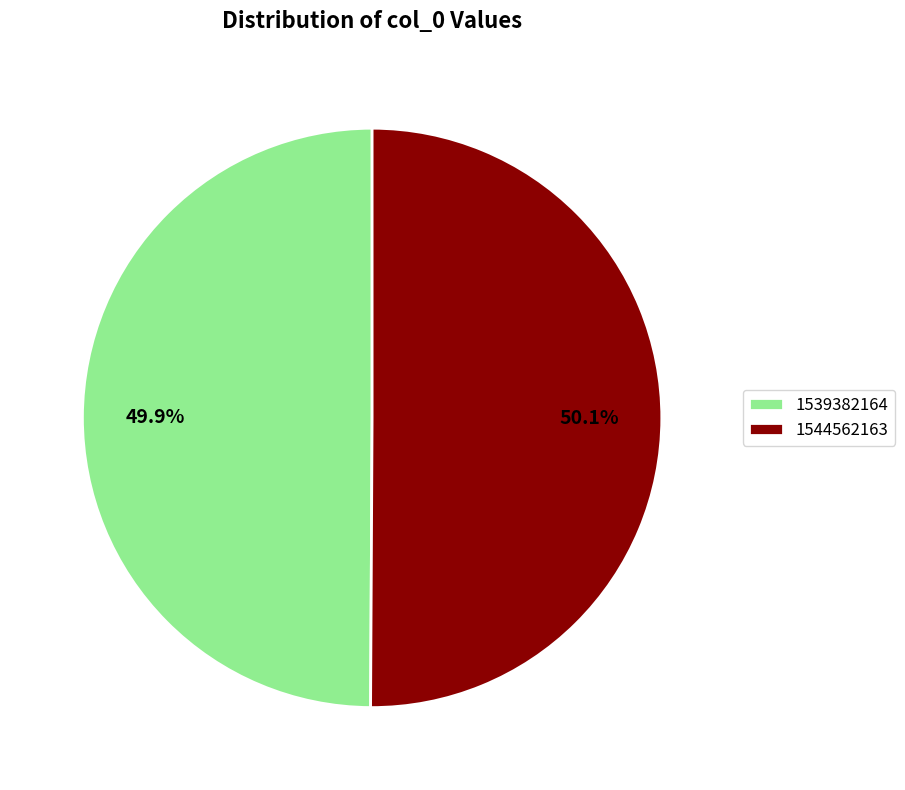

Approximately how many times larger is the value at 1544562163 compared to 1539382164?

1.0